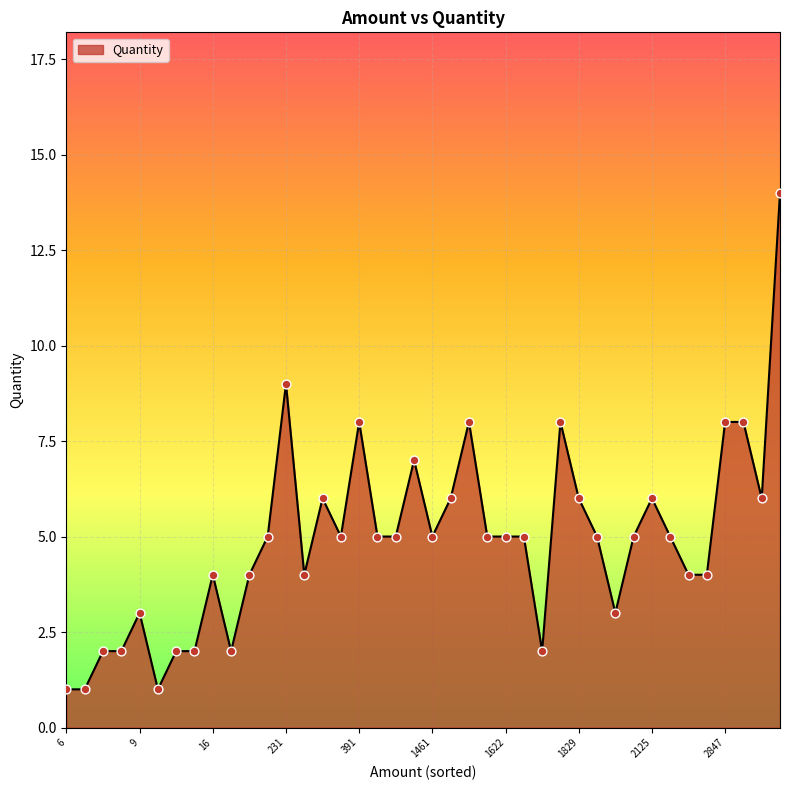

What is the difference between the maximum and minimum values?

13